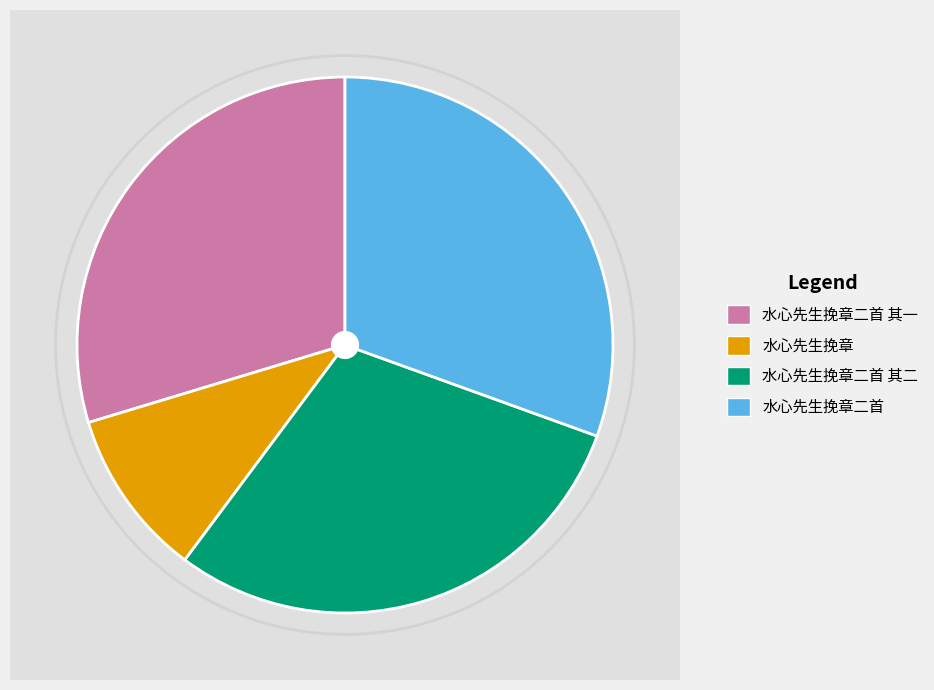

What portion of the pie excludes 水心先生挽章?

89.9%